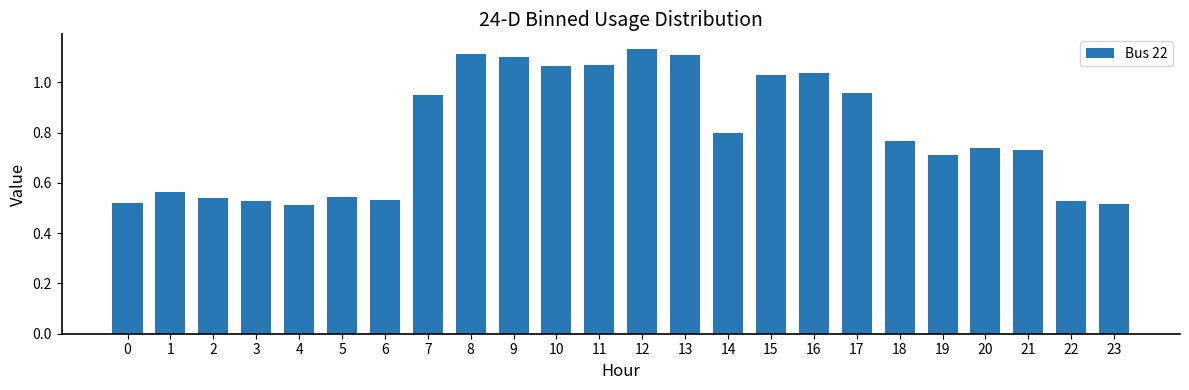

How many bars are there in total?

24